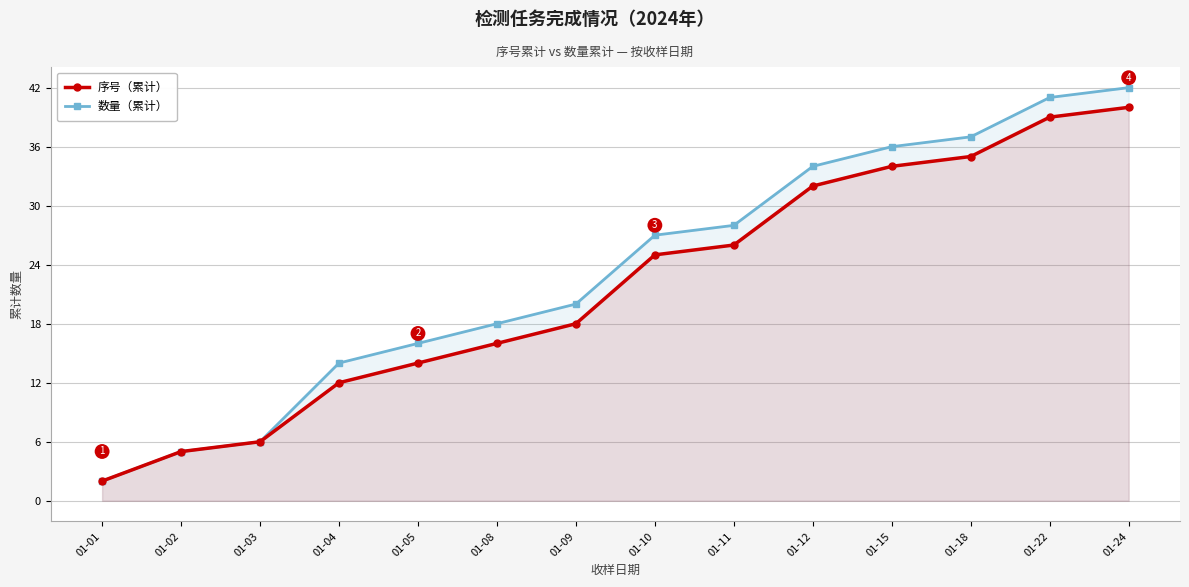

Reading left to right, list all the values displayed in this chart.

序号（累计）: 2	5	6	12	14	16	18	25	26	32	34	35	39	40
数量（累计）: 2	5	6	14	16	18	20	27	28	34	36	37	41	42